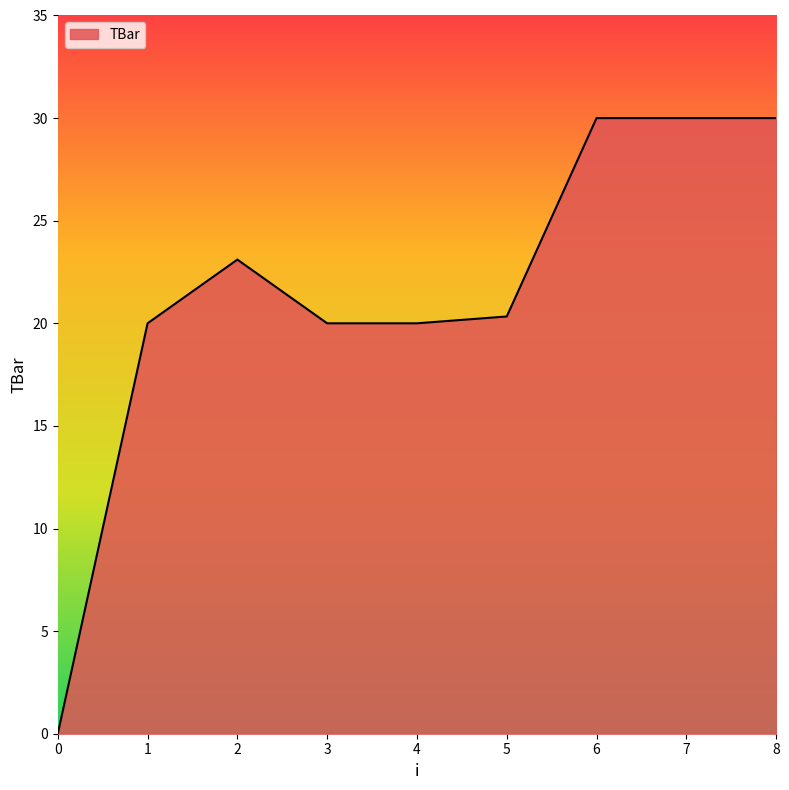

What value does the data have at 2?

23.1